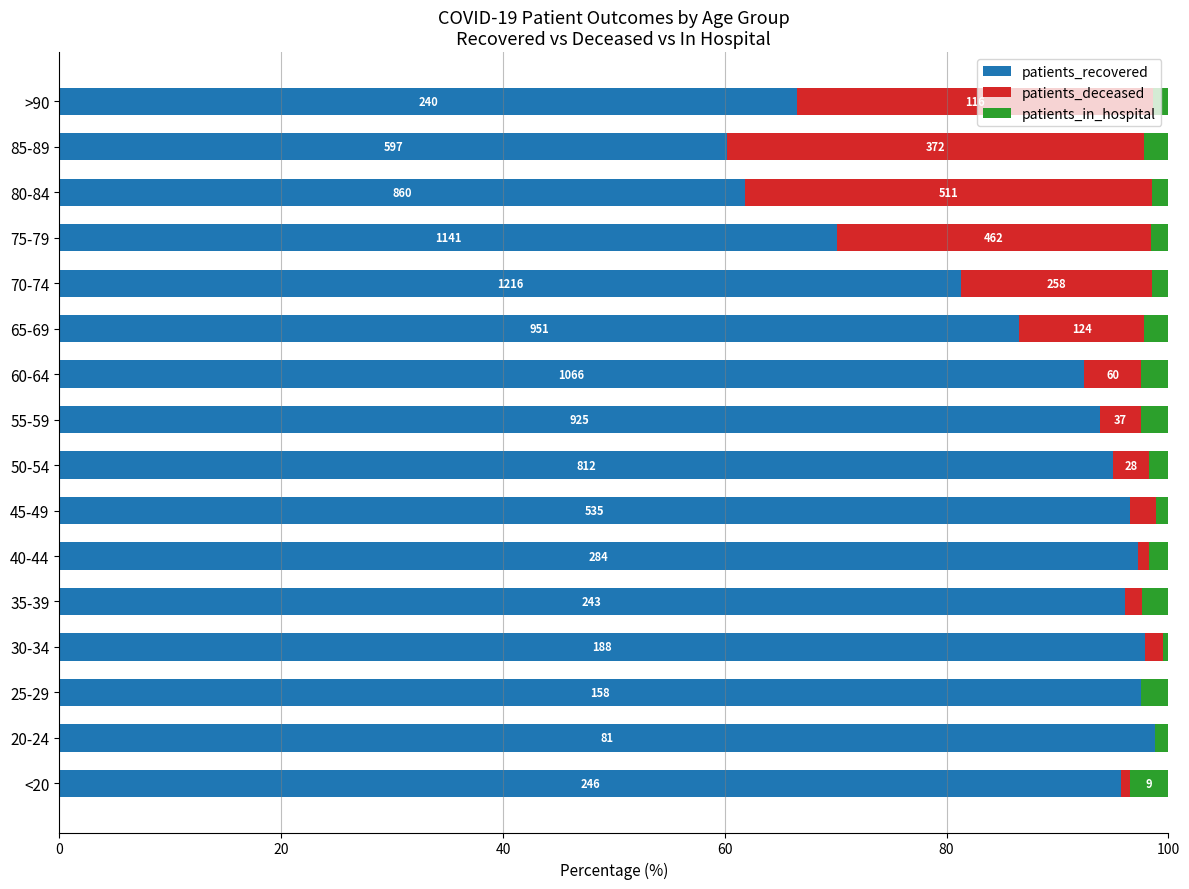

How many values in the patients_recovered series exceed 94?

8